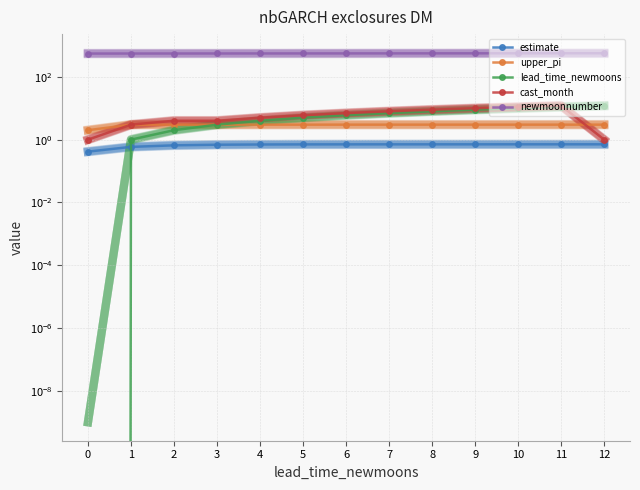

Where is newmoonnumber nearest to the value 558?

6